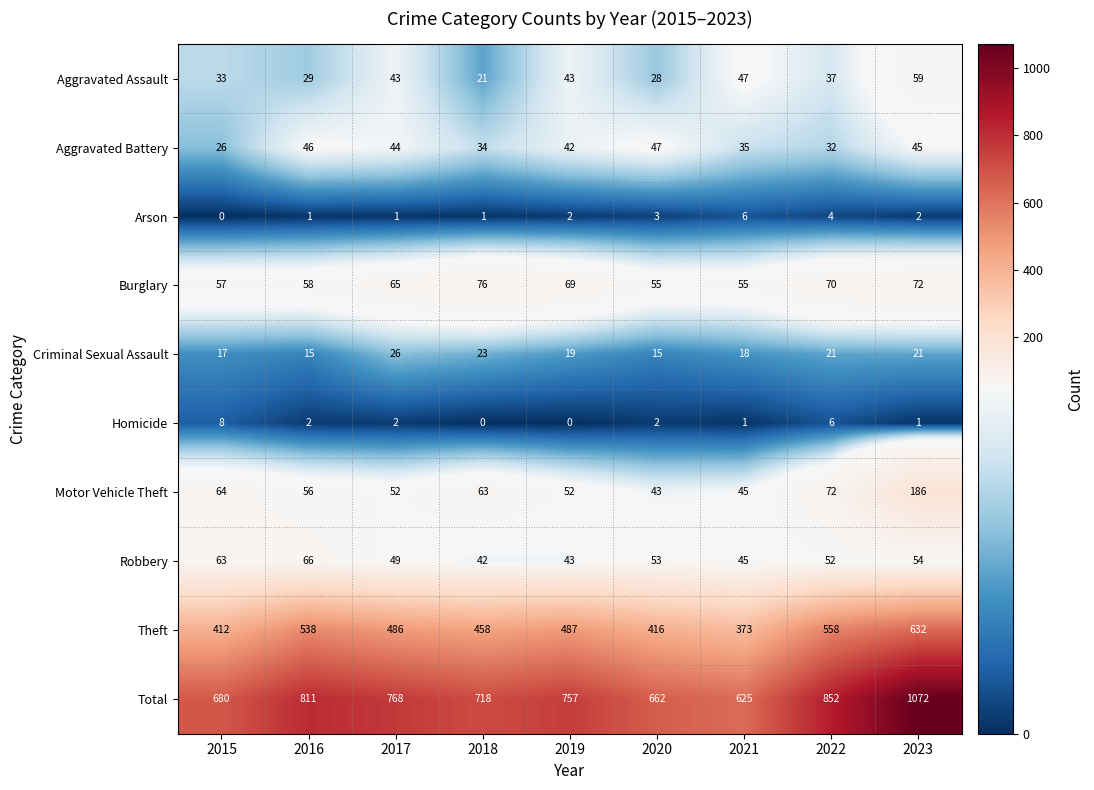

Read the Criminal Sexual Assault value at 2022, to the nearest 5.

20